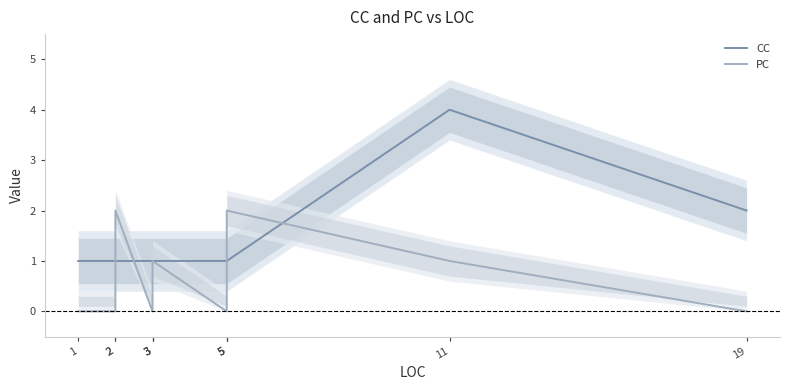

What are all the series names shown in the legend?

CC, PC